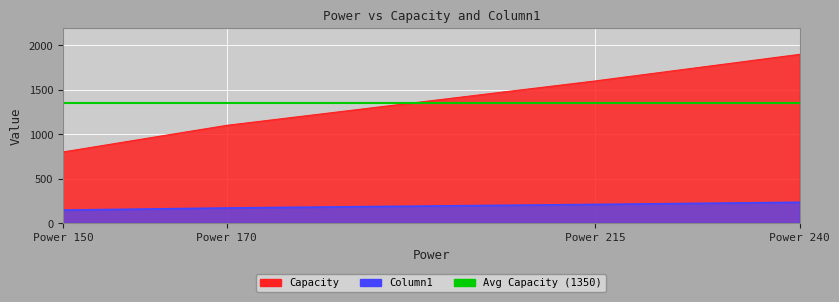

How many values in the Column1 series are below 209?

2